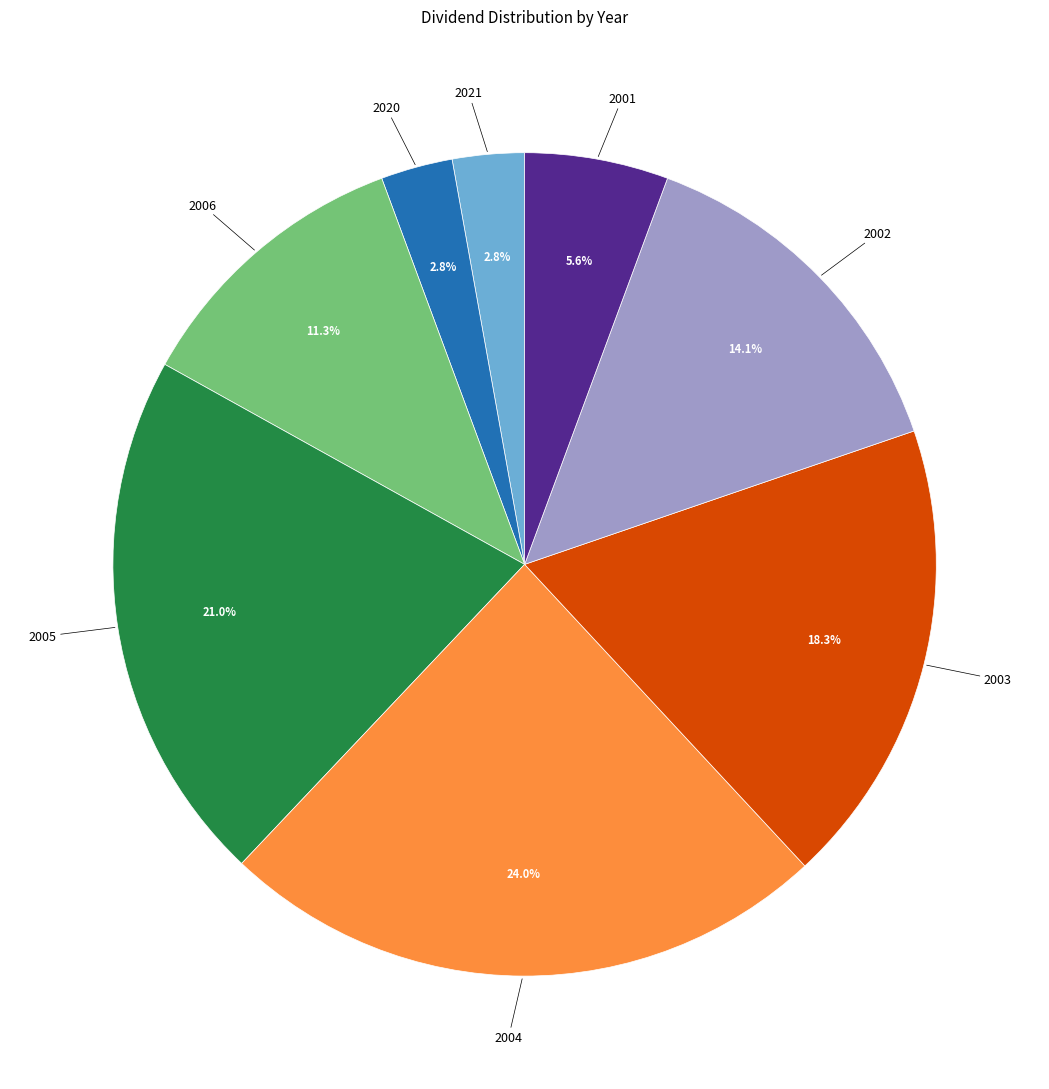

True or false: 2002 accounts for 14% of the total.

True